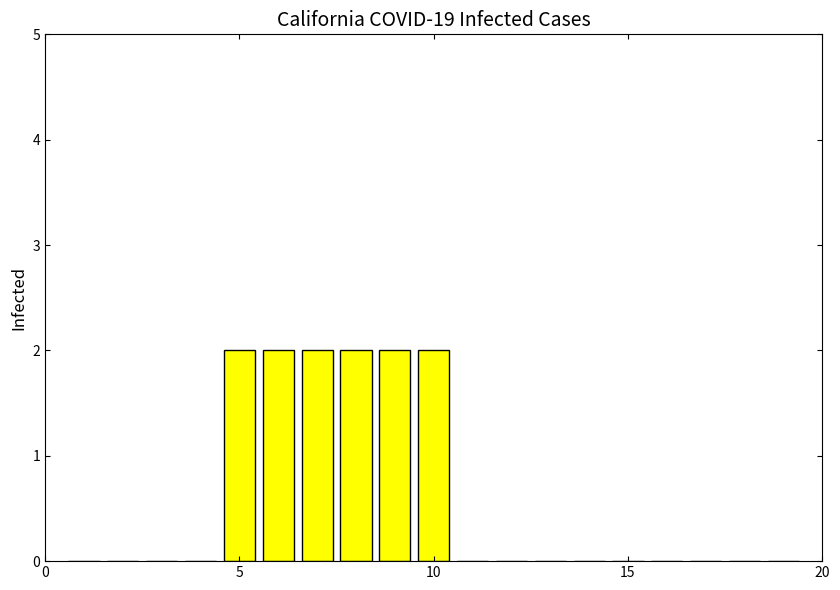

What is the sum of all values?

12